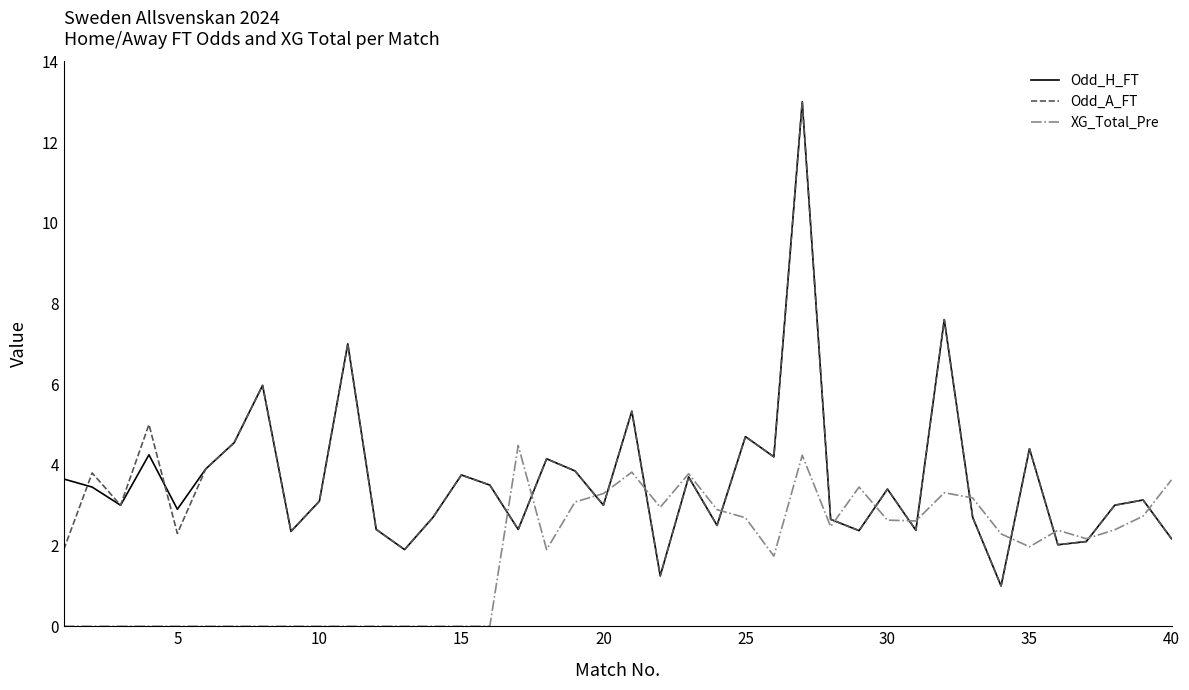

Does the chart display data point markers on the line(s)?

No